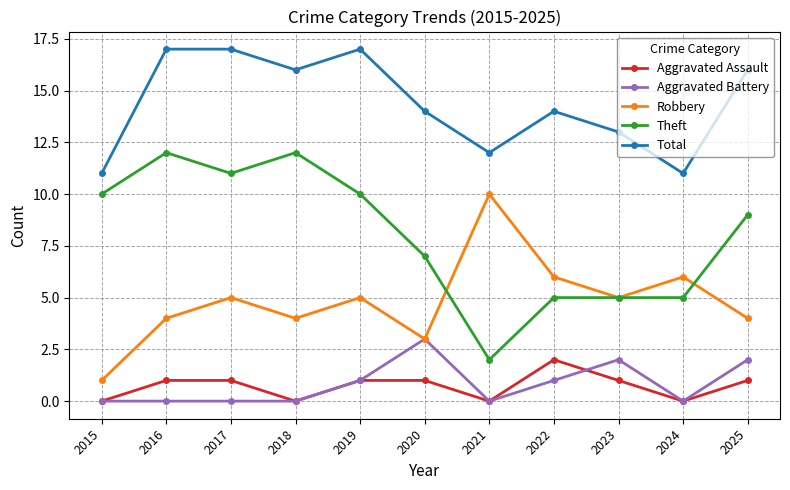

What is the sum of the Aggravated Battery values at 2023 and 2019?

3